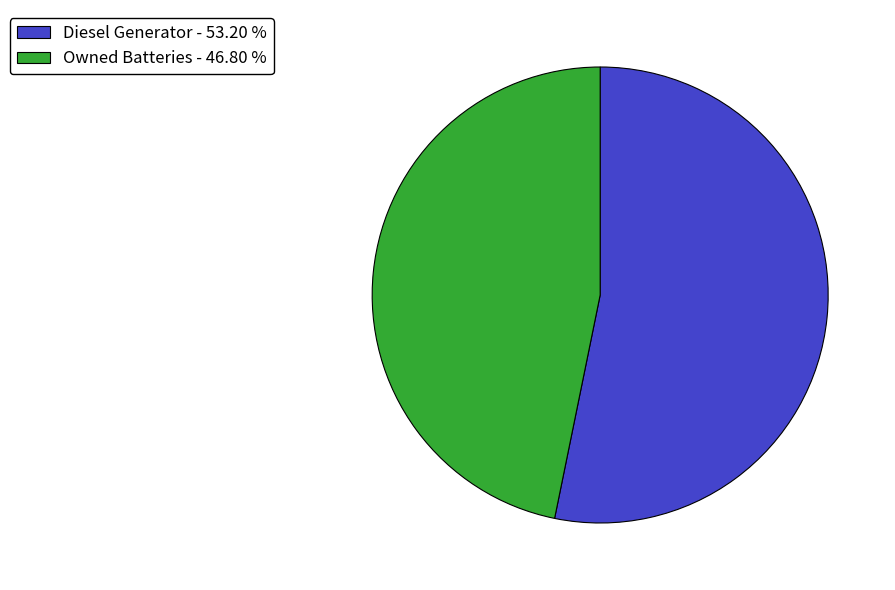

Which category has the biggest portion of the pie?

Diesel Generator - 53.20 %